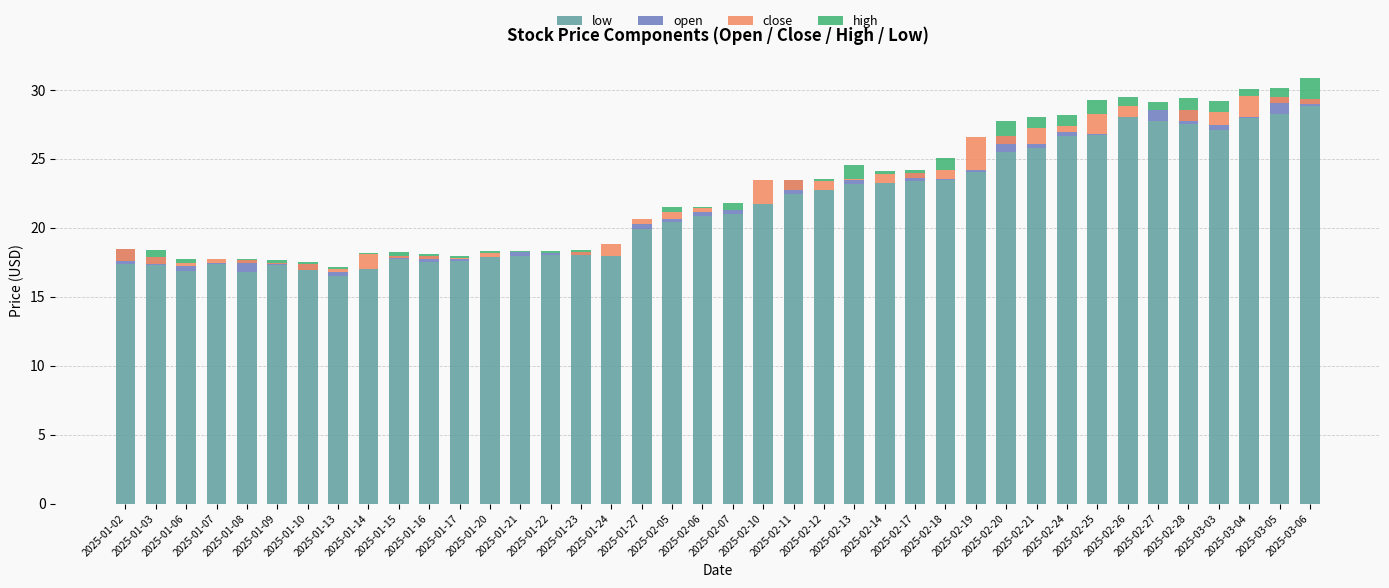

How many data points in low are less than 21?

20